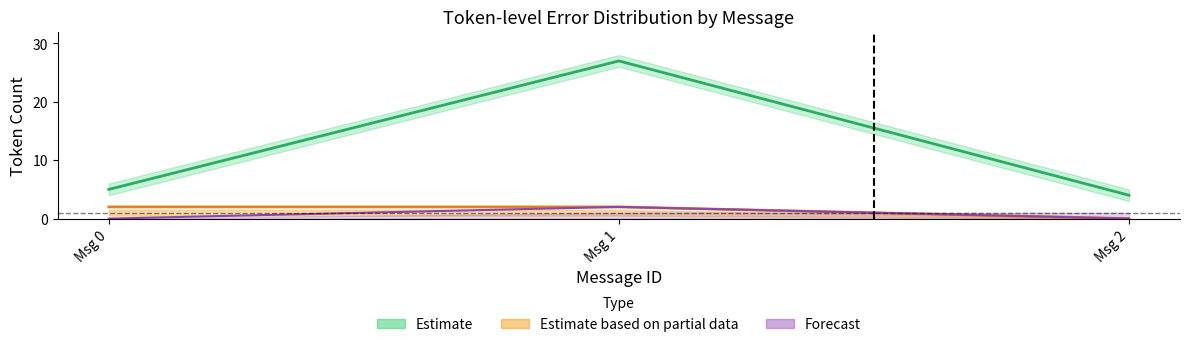

How many lines are shown in the chart?

3